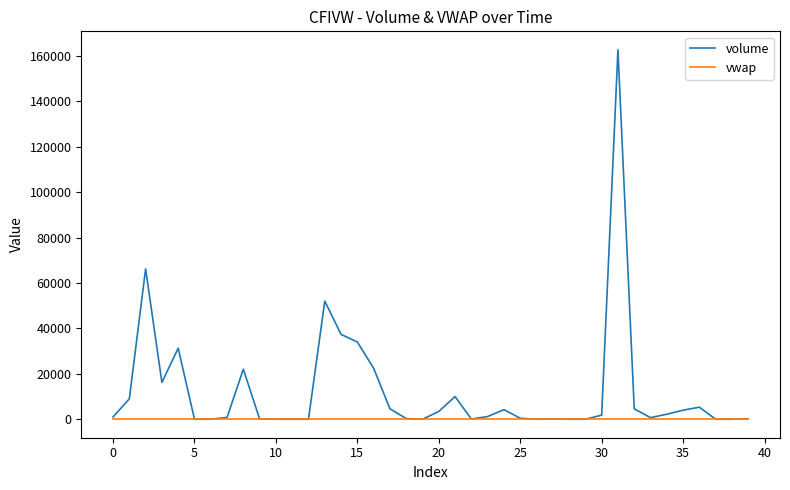

List the series in order of their overall mean, lowest first.

vwap, volume